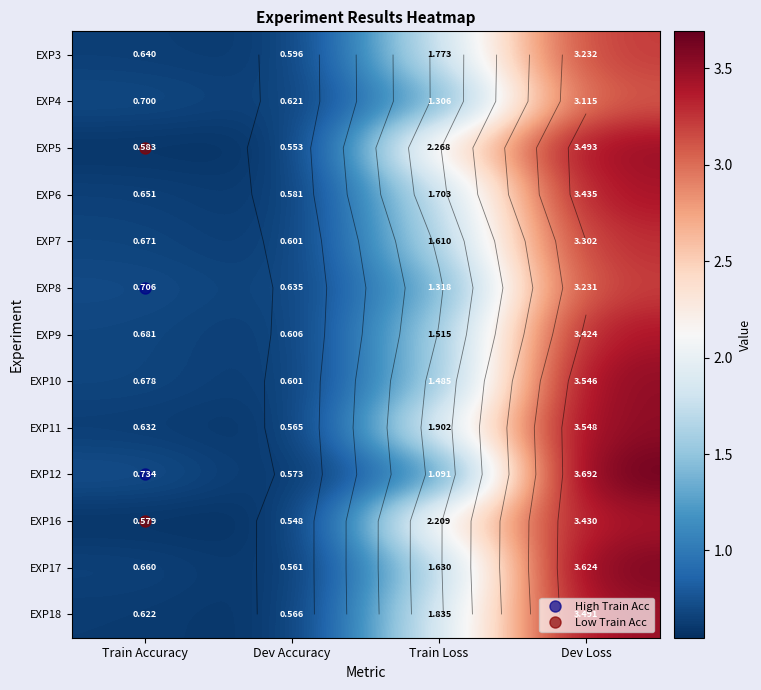

Rank the series by their maximum value, from lowest to highest.

EXP4, EXP8, EXP3, EXP7, EXP9, EXP16, EXP6, EXP18, EXP5, EXP10, EXP11, EXP17, EXP12